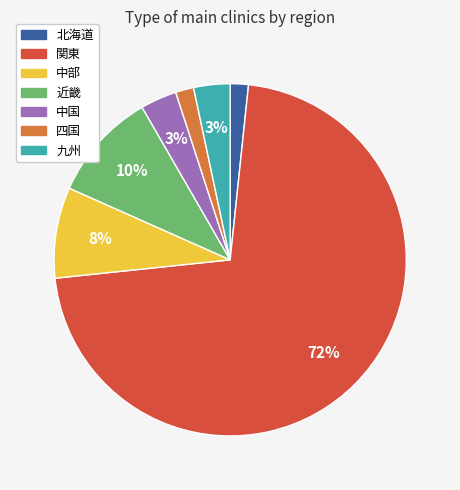

How many slices are in this pie chart?

7